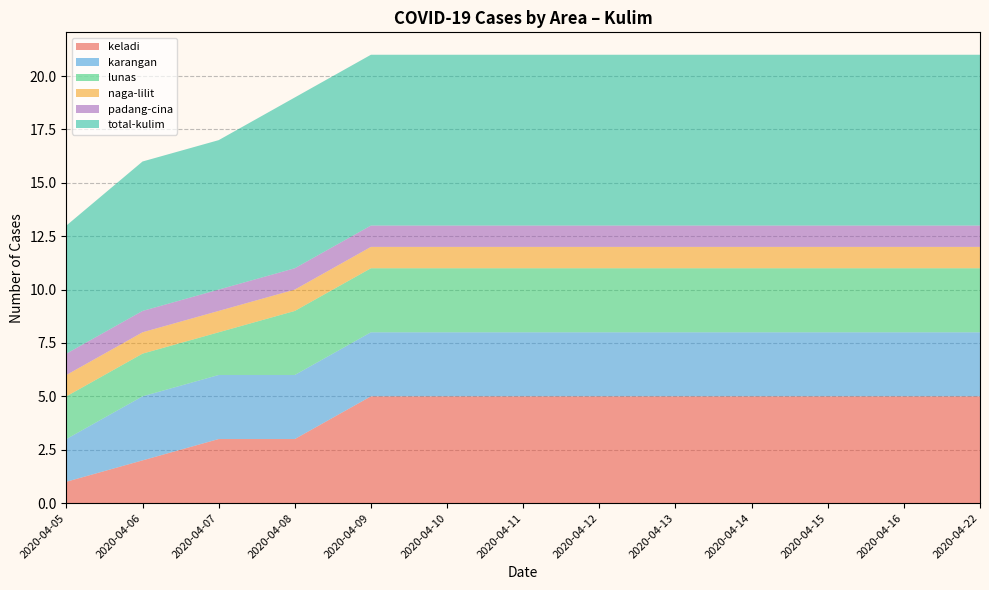

Reading right to left, extract all data points from this chart.

keladi: 5	5	5	5	5	5	5	5	5	3	3	2	1
karangan: 3	3	3	3	3	3	3	3	3	3	3	3	2
lunas: 3	3	3	3	3	3	3	3	3	3	2	2	2
naga-lilit: 1	1	1	1	1	1	1	1	1	1	1	1	1
padang-cina: 1	1	1	1	1	1	1	1	1	1	1	1	1
total-kulim: 8	8	8	8	8	8	8	8	8	8	7	7	6